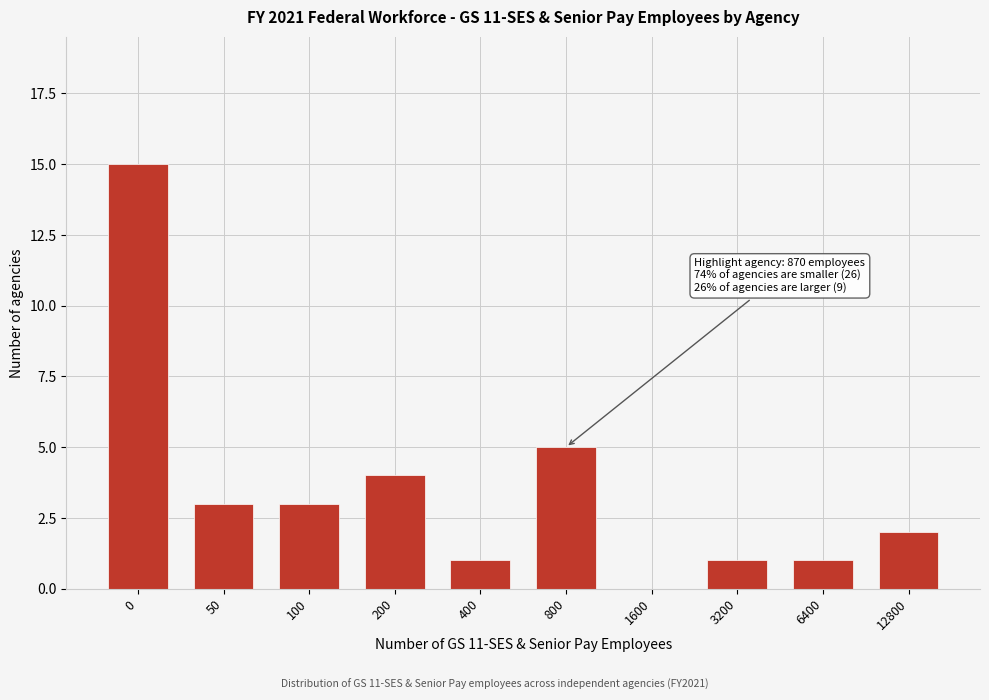

Reading right to left, extract all data points from this chart.

12800=2	6400=1	3200=1	1600=0	800=5	400=1	200=4	100=3	50=3	0=15